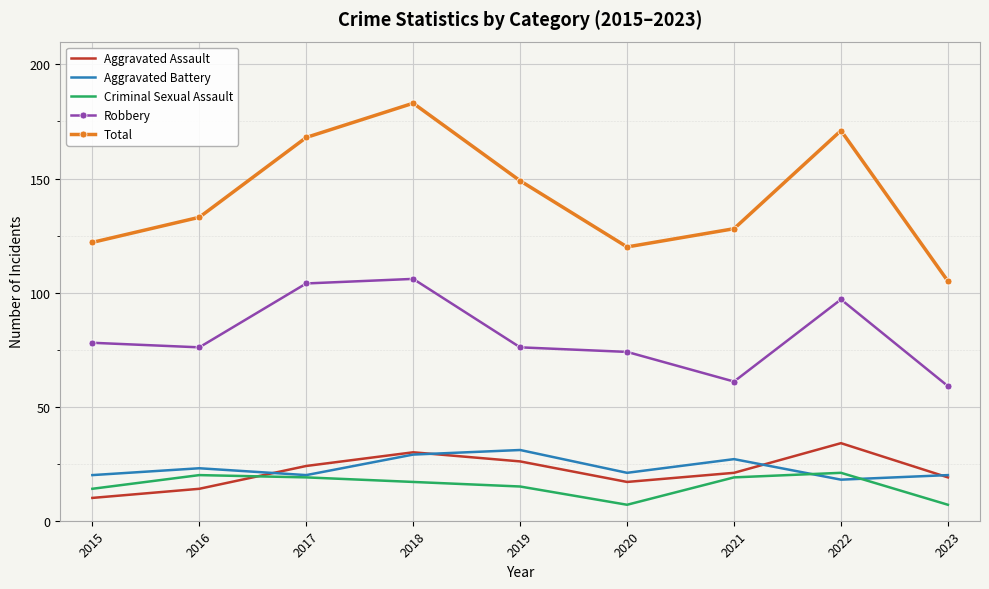

At how many categories does at least one series exceed 27?

9